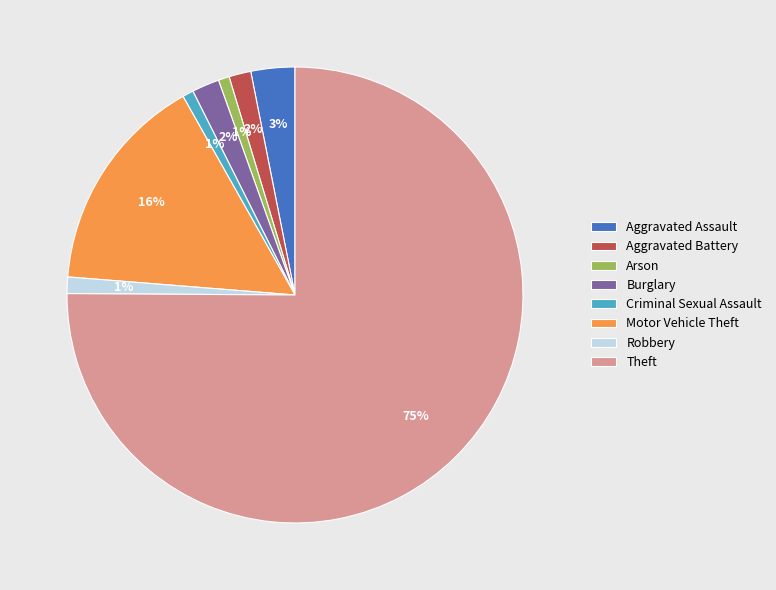

Does Aggravated Battery account for over 50% of the chart?

No